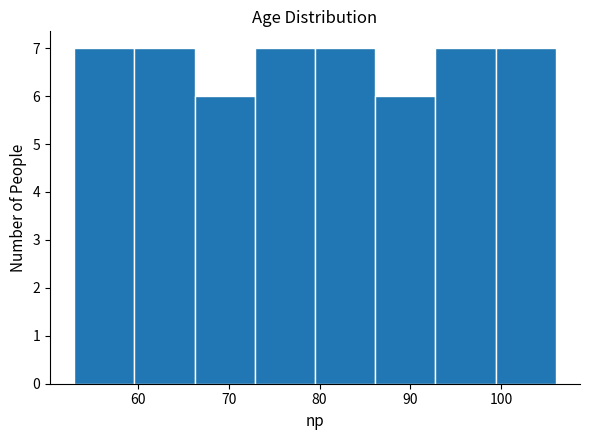

Reading left to right, list every bar in this chart as the range it spans on the x-axis followed by its height. Neither the bar edges nor the heights are printed on the chart, so give them approximately, as read against the axes.

53 to 60: 7
60 to 66: 7
66 to 73: 6
73 to 80: 7
80 to 86: 7
86 to 93: 6
93 to 99: 7
99 to 106: 7